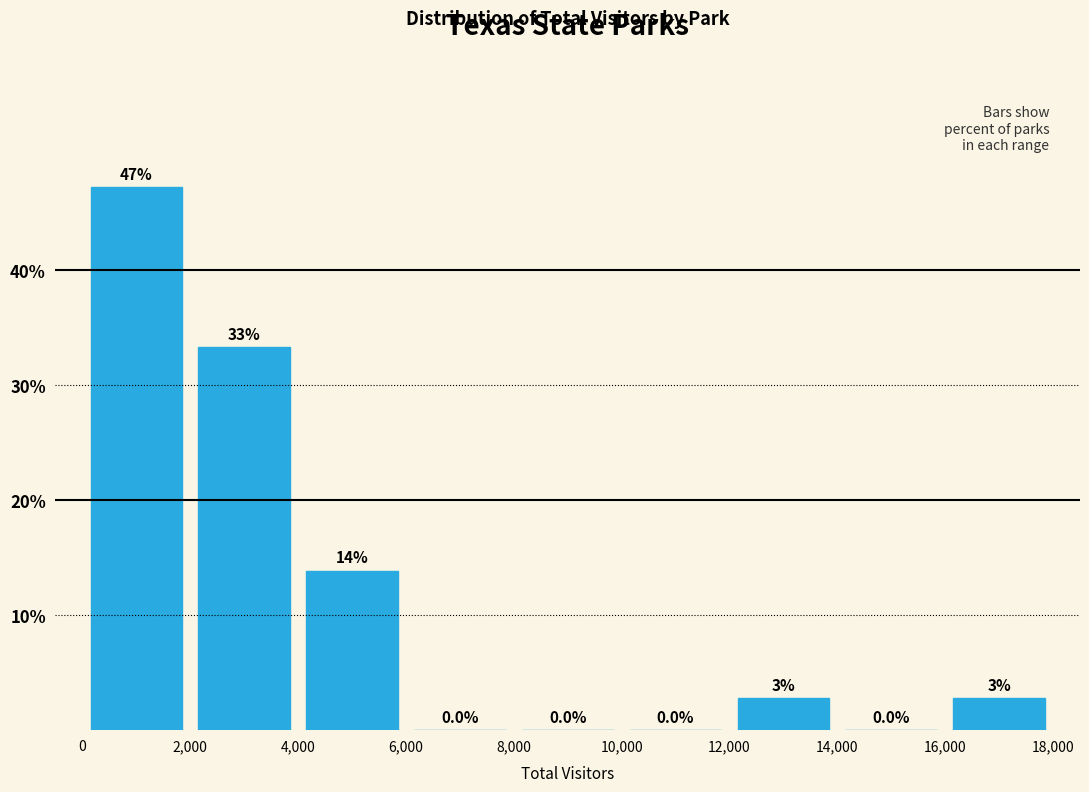

Over which range of the x-axis is the bar tallest?

0 to 2,000